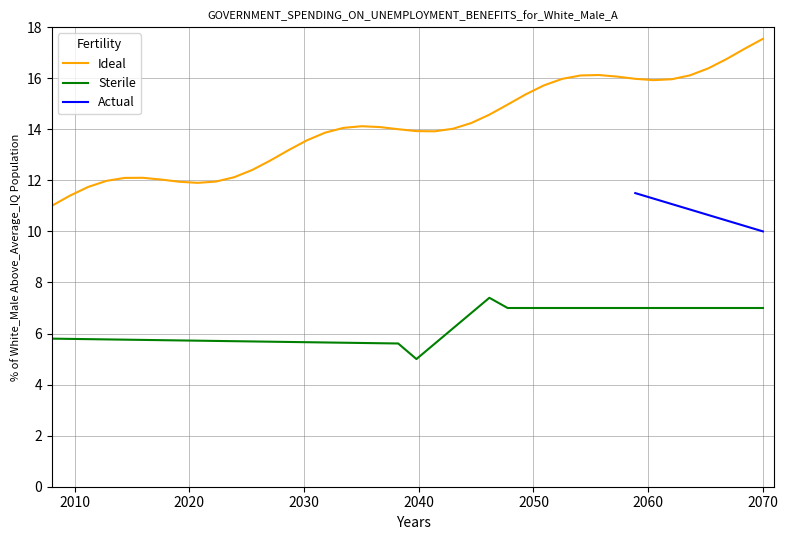

What is the maximum value shown in the chart?

17.5